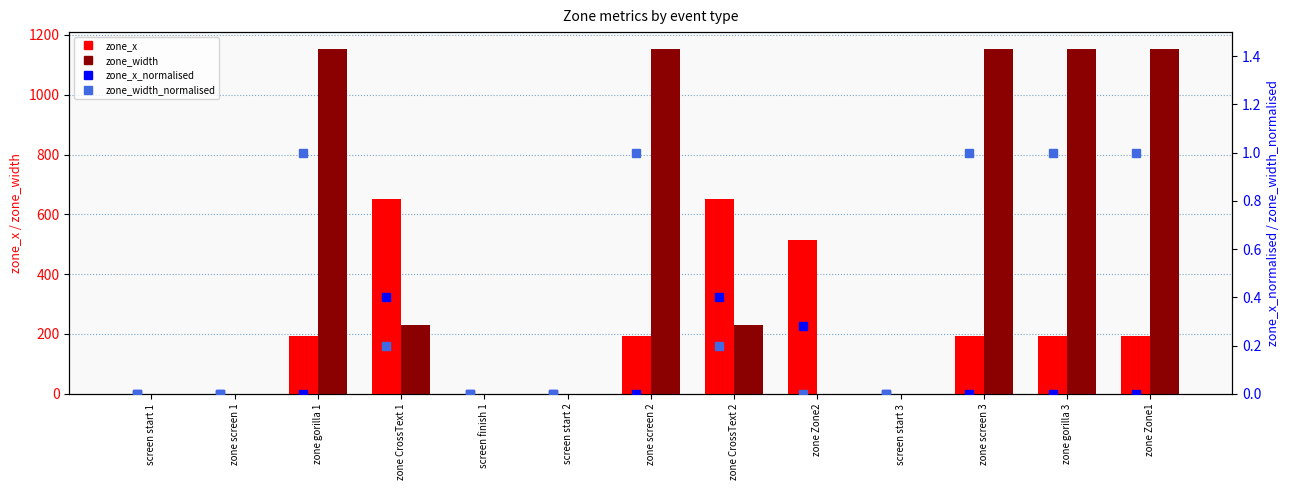

How many positive values does the zone_width_normalised series have?

7